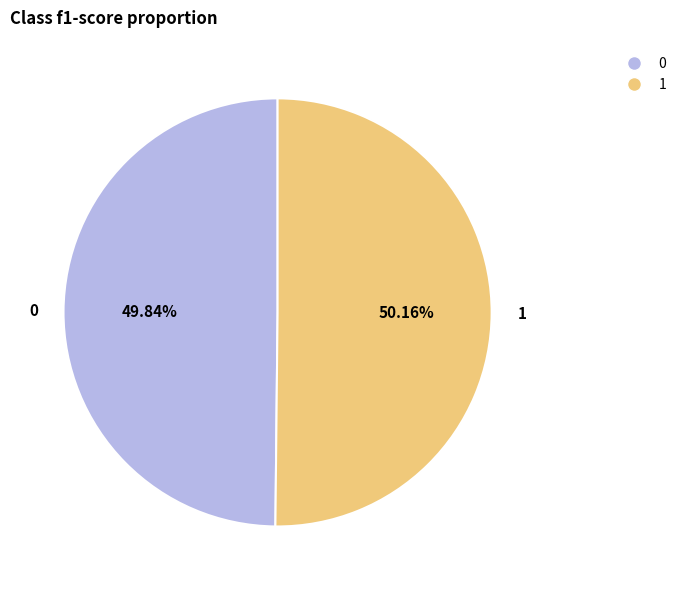

What percentage is NOT represented by 1?

49.8%